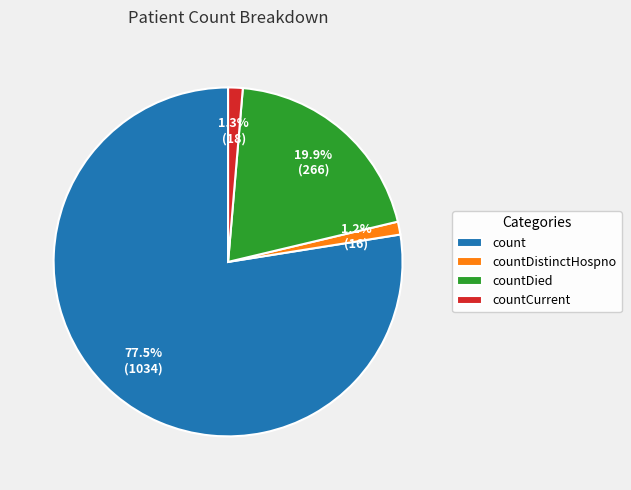

Which has a higher value, countDied or count?

count